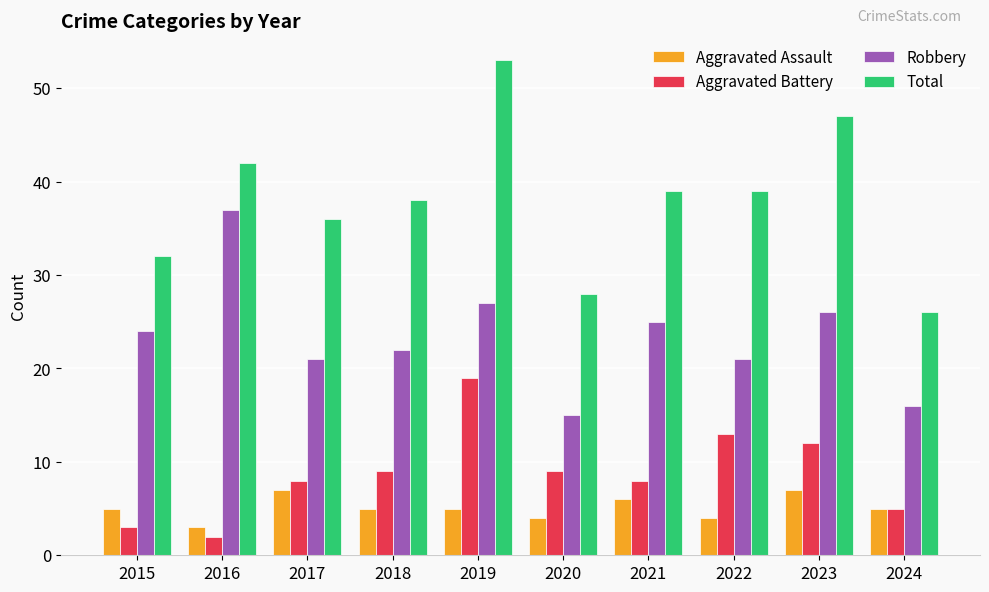

What is the greatest value displayed?

53